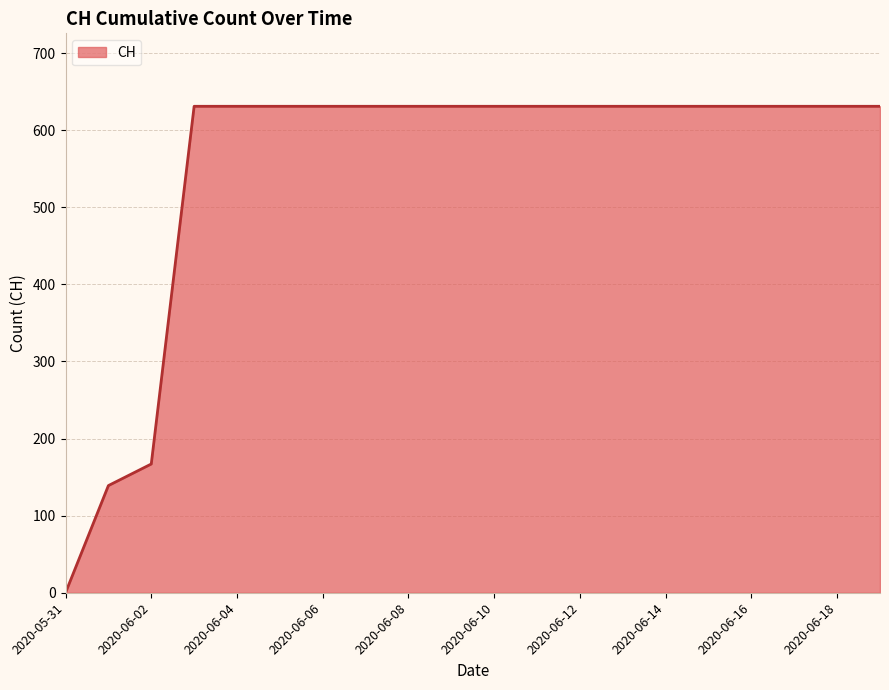

What is the greatest value displayed?

631